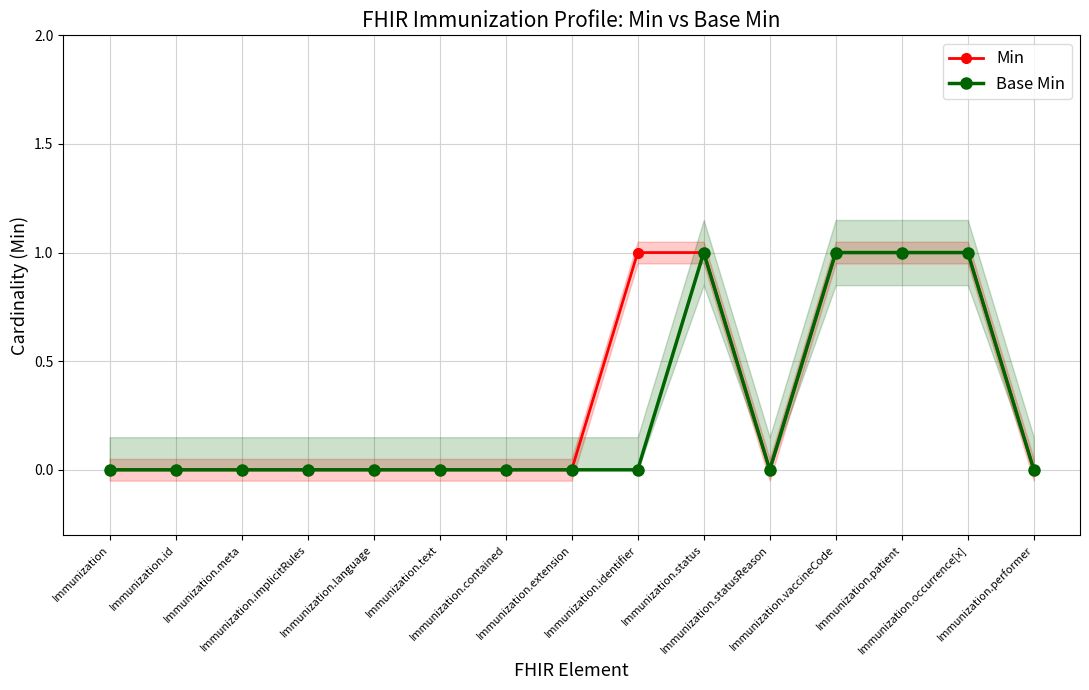

What is the label of the 3rd point from the right?

Immunization.patient